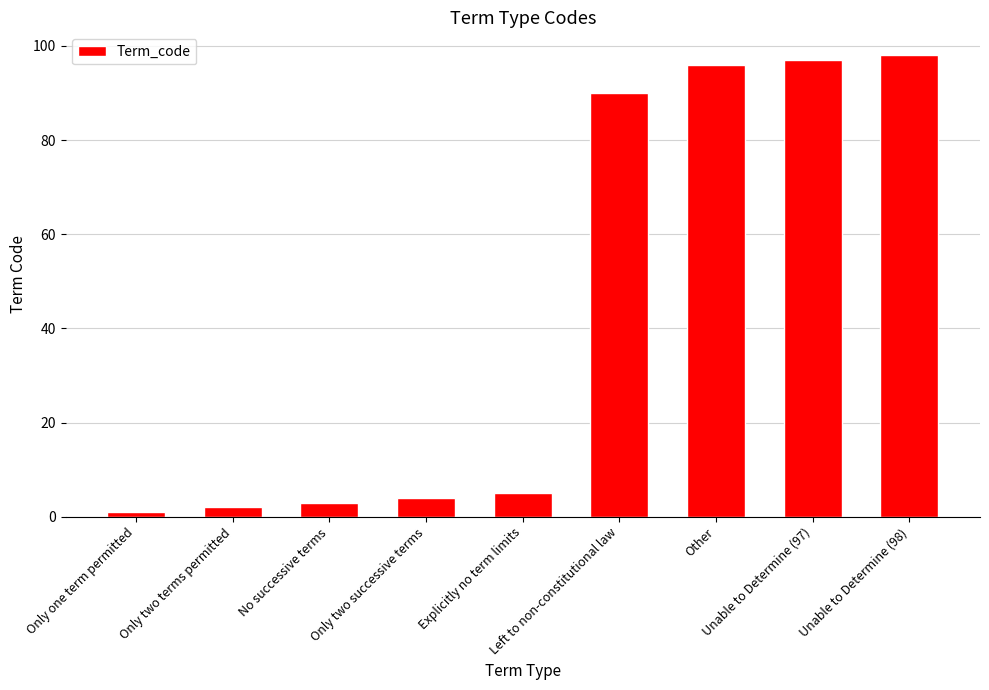

Is it true that the value at Unable to Determine (98) is 28?

False